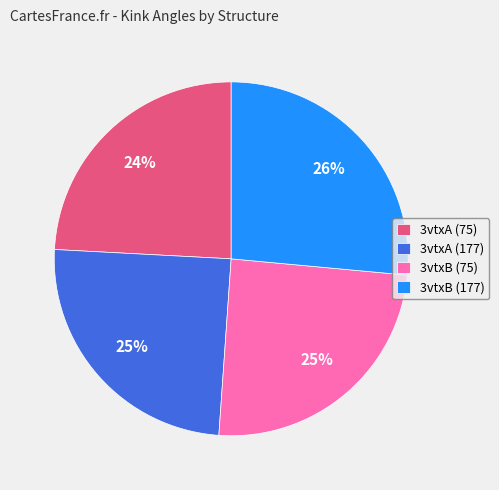

How many slices are in this pie chart?

4